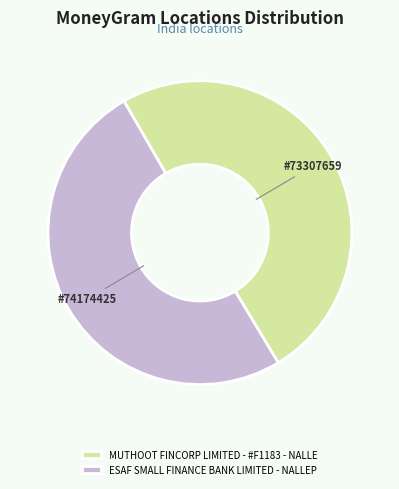

Approximately how many times larger is the value at MUTHOOT FINCORP LIMITED - #F1183 - NALLE compared to ESAF SMALL FINANCE BANK LIMITED - NALLEP?

1.0